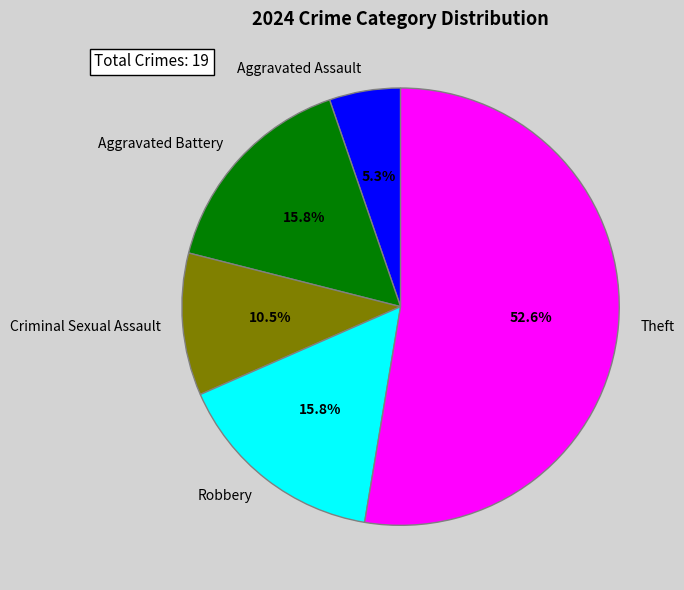

Does Theft account for over 50% of the chart?

Yes